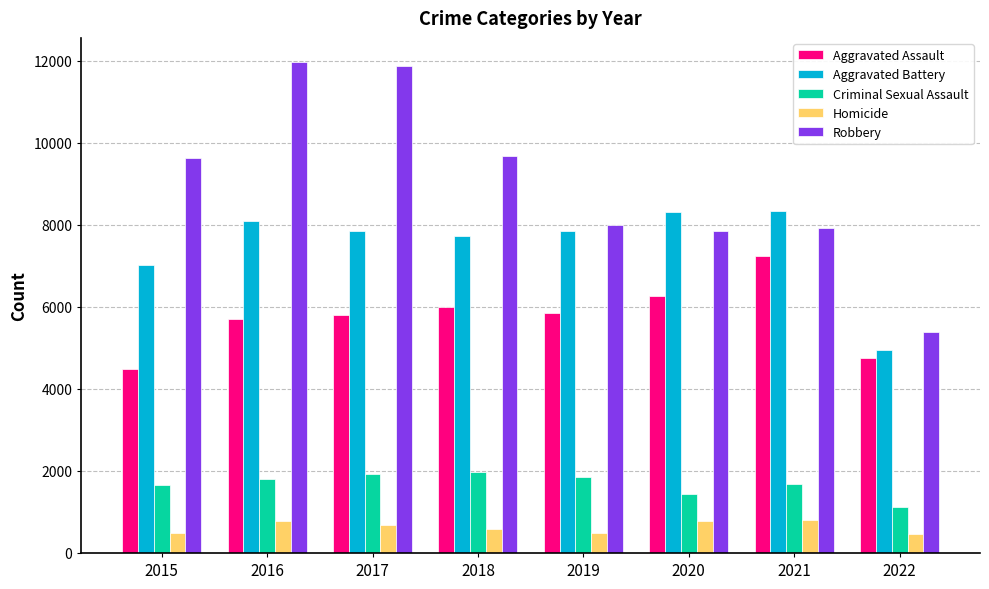

Where does the Aggravated Assault series first go above 5840?

2018